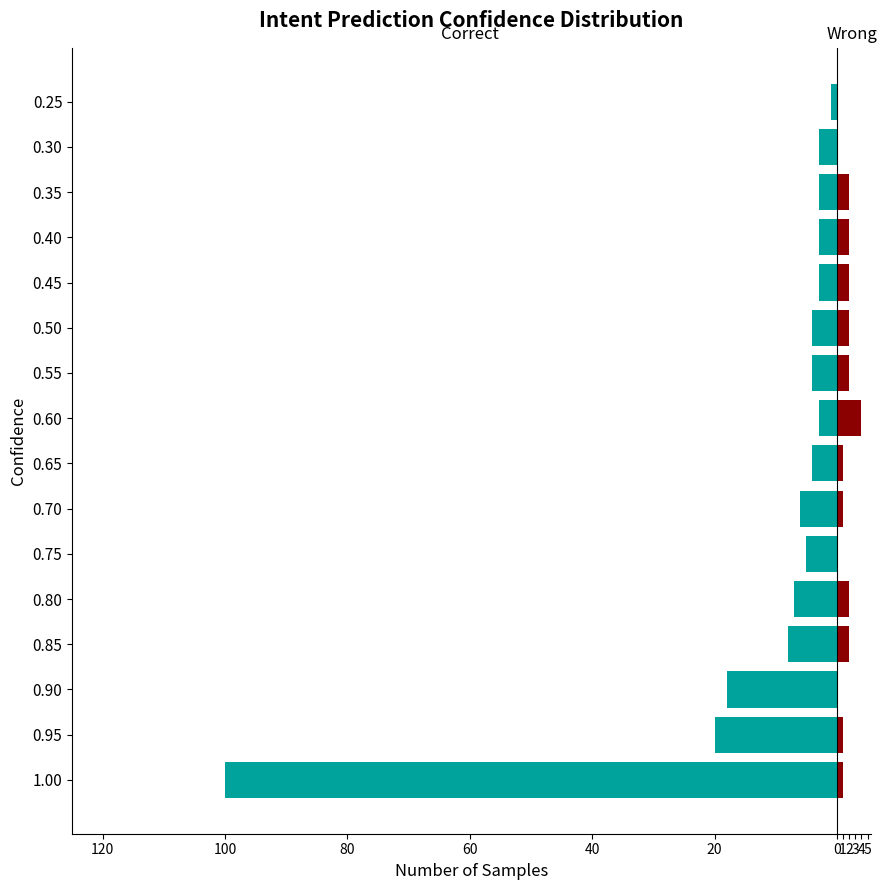

What is the difference between the highest and lowest values at 0.30?

3